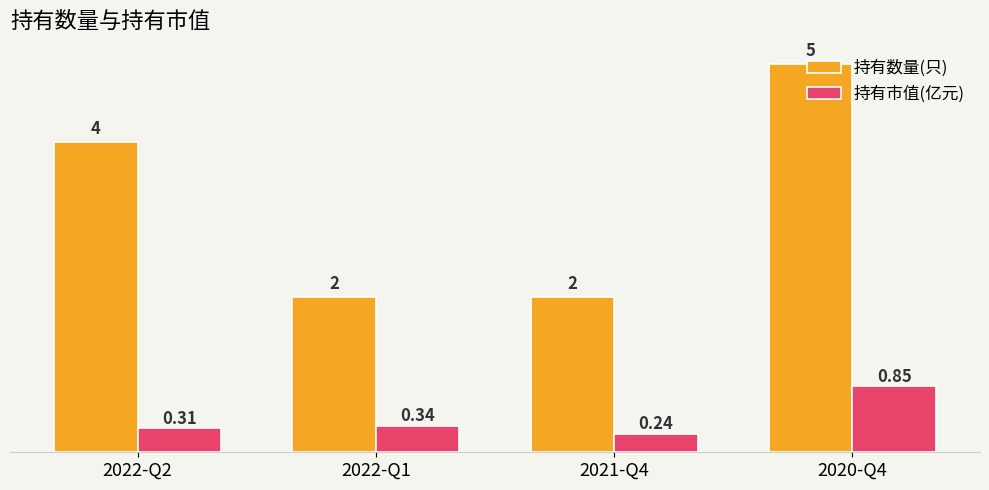

Rank the series by their maximum value, from highest to lowest.

持有数量(只), 持有市值(亿元)